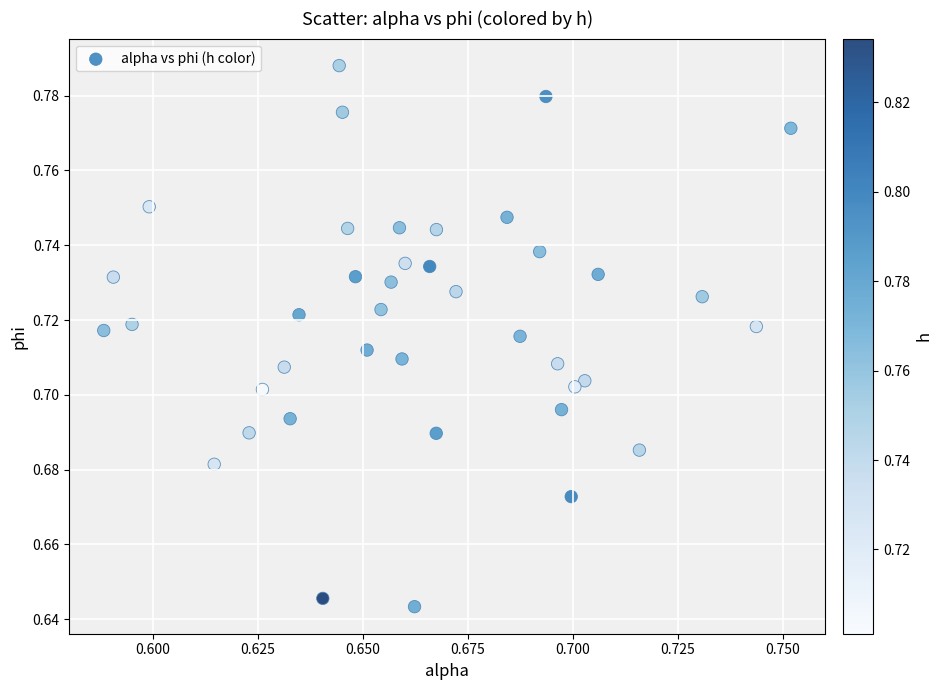

Count the number of points in this scatter plot.

40